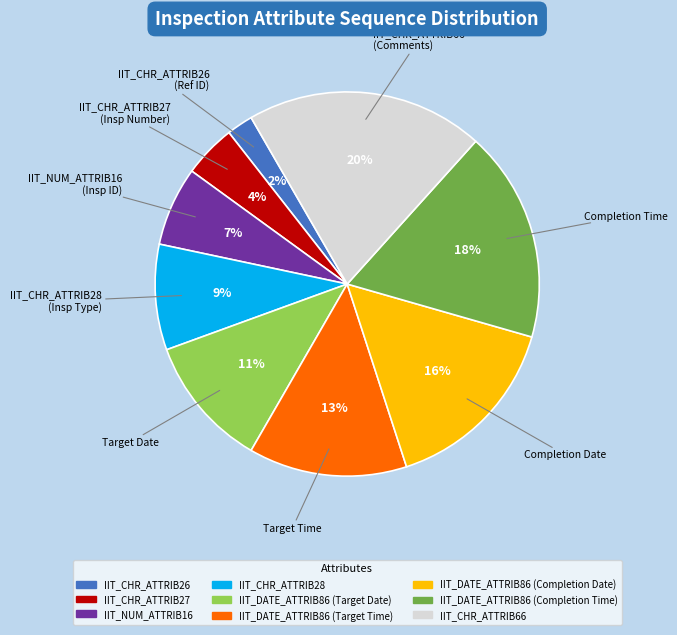

Is it true that IIT_DATE_ATTRIB86 (Completion Date) is 25% of the pie?

False